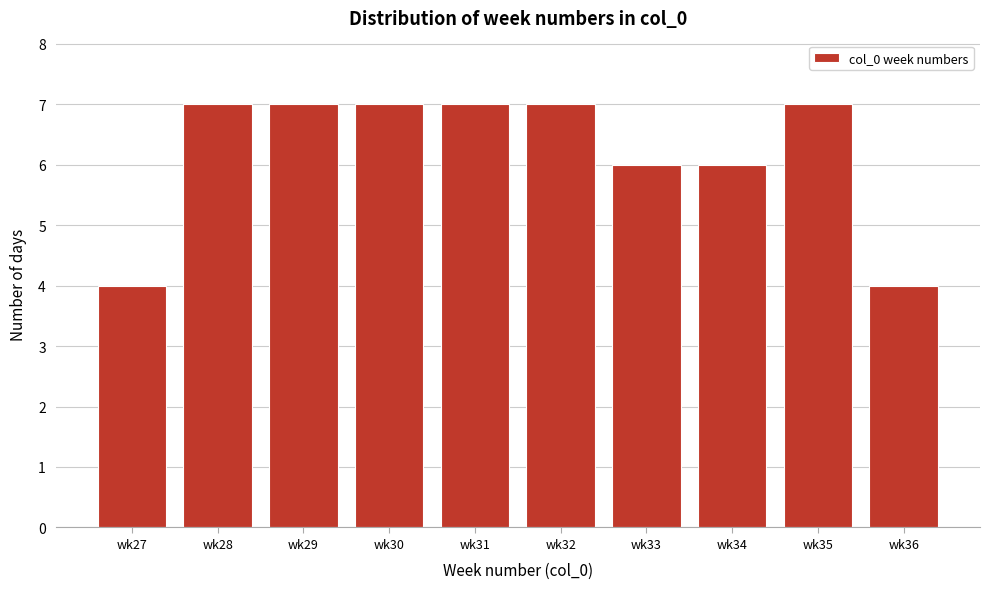

Reading left to right, extract all data points from this chart.

4	7	7	7	7	7	6	6	7	4